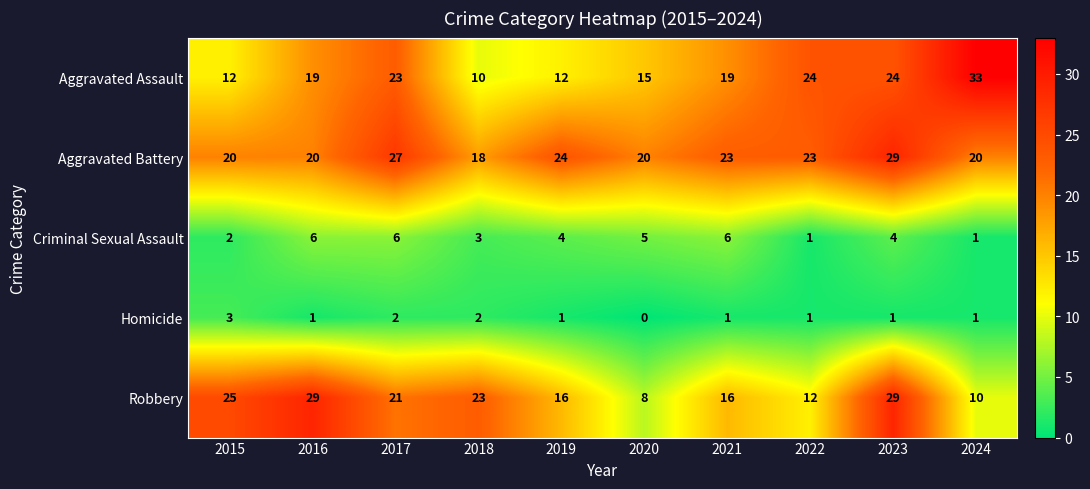

Which series has the widest spread of values?

Aggravated Assault